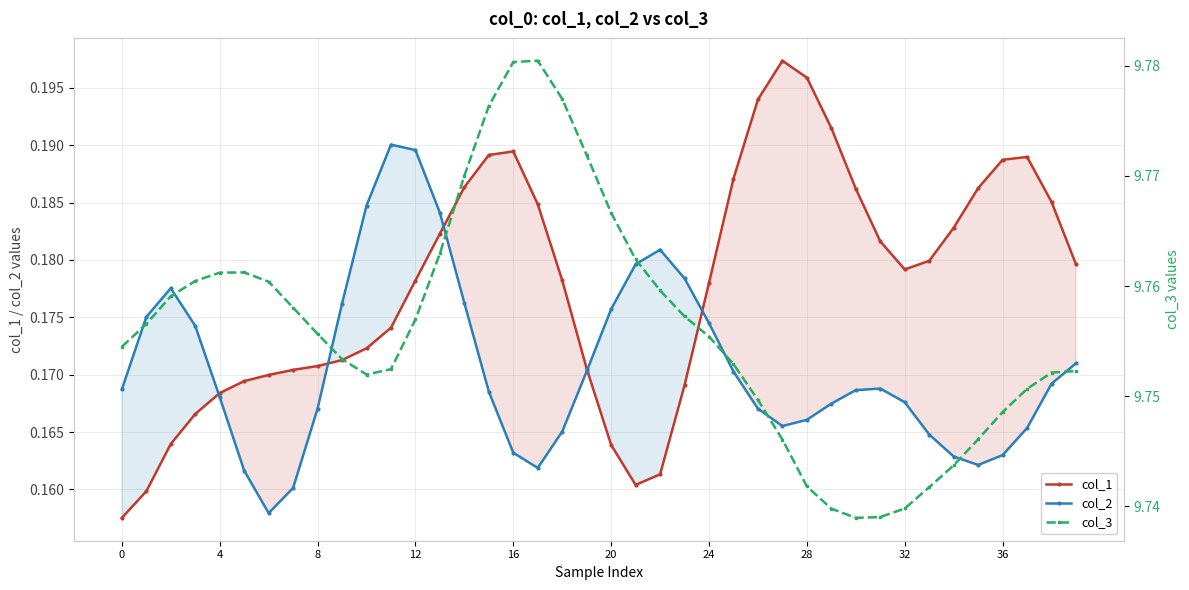

How many lines are shown in the chart?

3